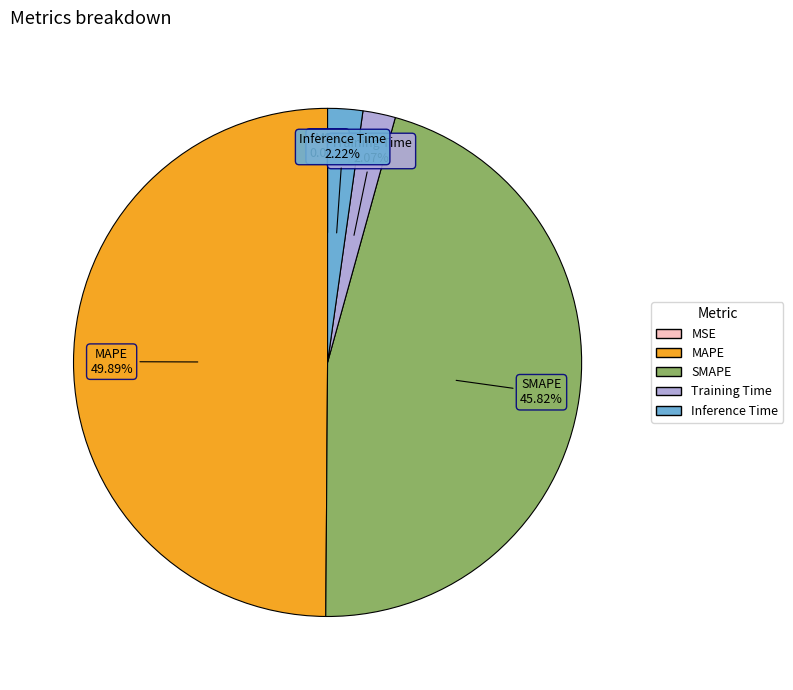

Is Inference Time the majority of the pie?

No